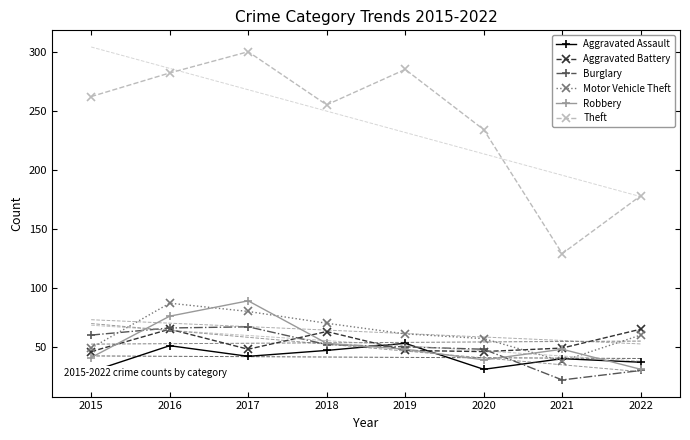

Read the Robbery value at 2019.

48